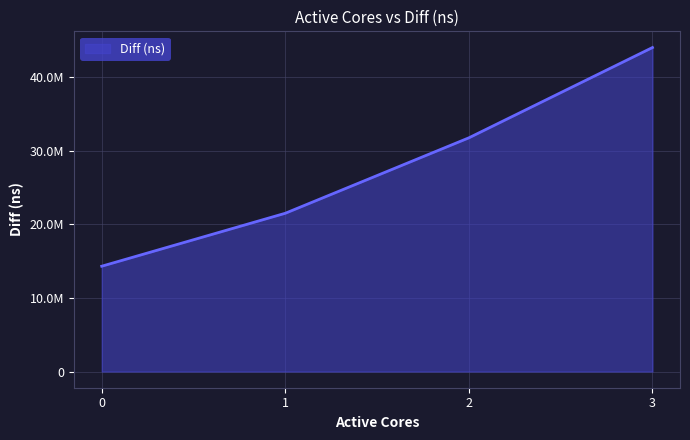

Reading left to right, transcribe all the data shown in this chart.

0=14316211	1=21514959	2=31769724	3=44043091